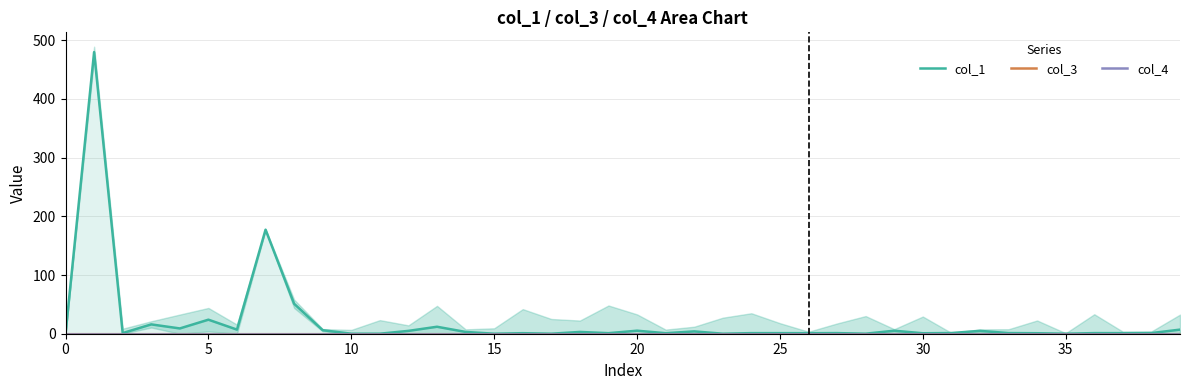

How many categories are shown in the chart?

40